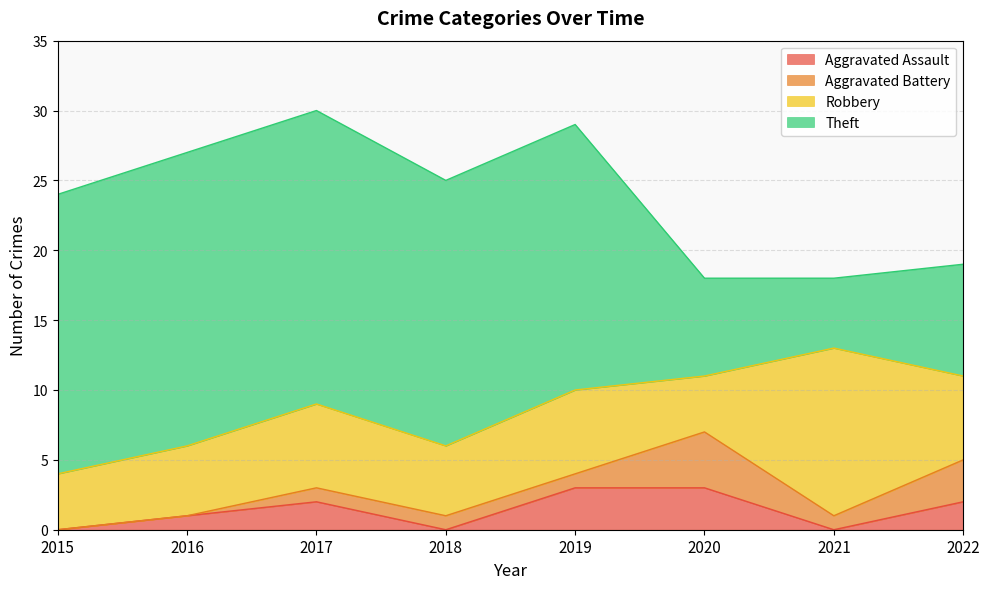

What are all the series names shown in the legend?

Aggravated Assault, Aggravated Battery, Robbery, Theft